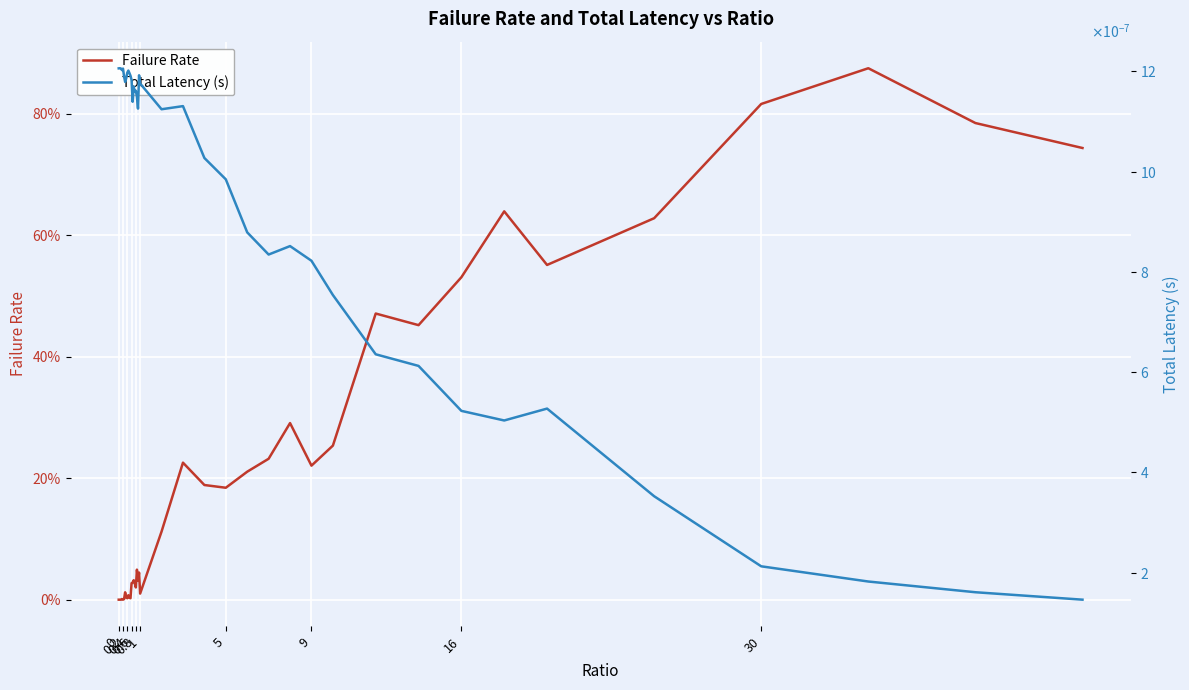

The Total Latency (s) series shows 0.0 at 39. True or false?

False